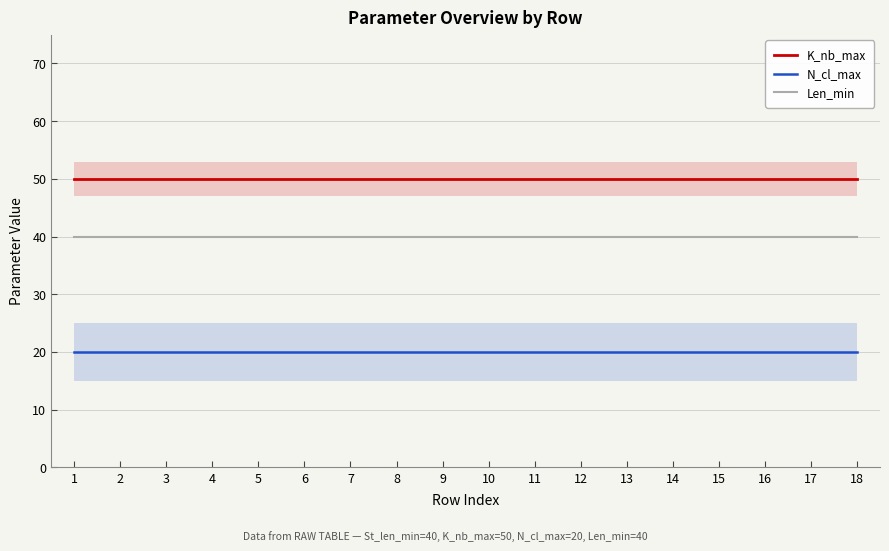

True or false: K_nb_max has more than 2 interior local peaks.

False